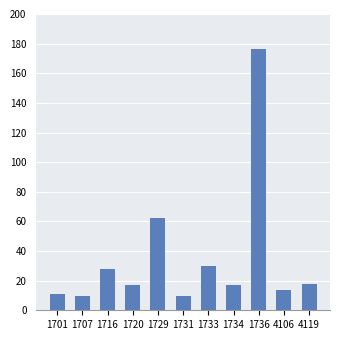

At which category does the chart reach its peak across all series?

1736